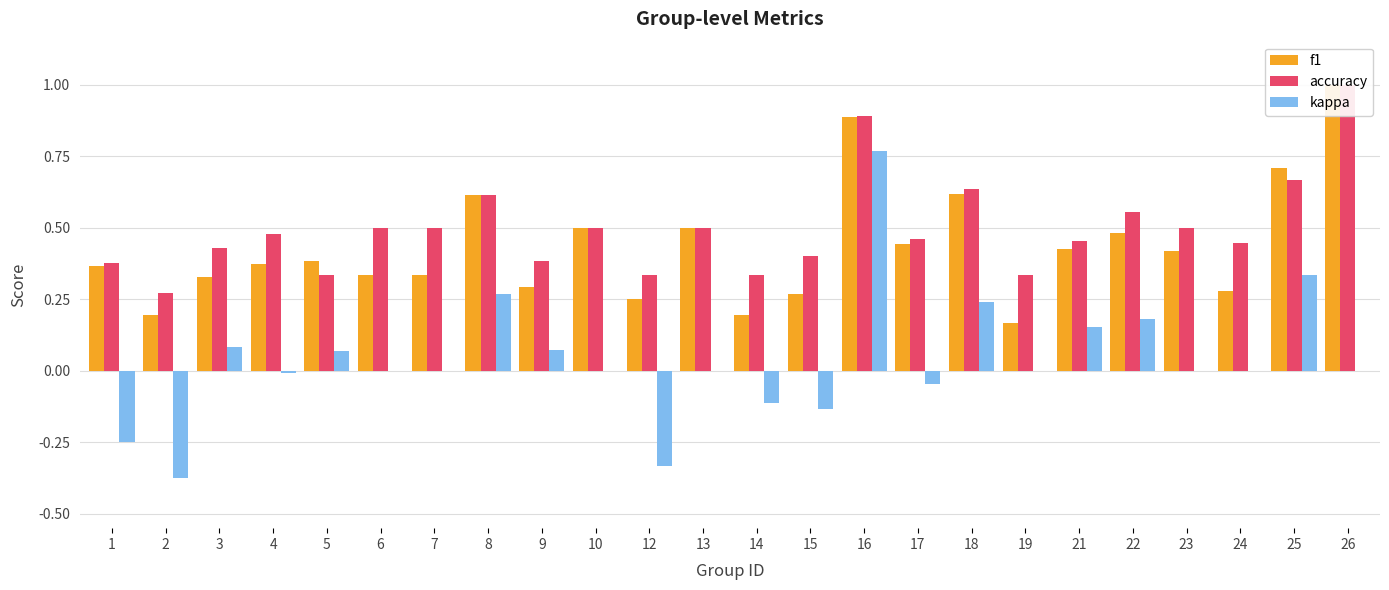

Reading right to left, transcribe all the data shown in this chart.

f1: 26=1.0	25=0.7	24=0.3	23=0.4	22=0.5	21=0.4	19=0.2	18=0.6	17=0.4	16=0.9	15=0.3	14=0.2	13=0.5	12=0.2	10=0.5	9=0.3	8=0.6	7=0.3	6=0.3	5=0.4	4=0.4	3=0.3	2=0.2	1=0.4
accuracy: 26=1.0	25=0.7	24=0.4	23=0.5	22=0.6	21=0.5	19=0.3	18=0.6	17=0.5	16=0.9	15=0.4	14=0.3	13=0.5	12=0.3	10=0.5	9=0.4	8=0.6	7=0.5	6=0.5	5=0.3	4=0.5	3=0.4	2=0.3	1=0.4
kappa: 26=0.0	25=0.3	24=0.0	23=0.0	22=0.2	21=0.2	19=0.0	18=0.2	17=-0.0	16=0.8	15=-0.1	14=-0.1	13=0.0	12=-0.3	10=0.0	9=0.1	8=0.3	7=0.0	6=0.0	5=0.1	4=-0.0	3=0.1	2=-0.4	1=-0.2